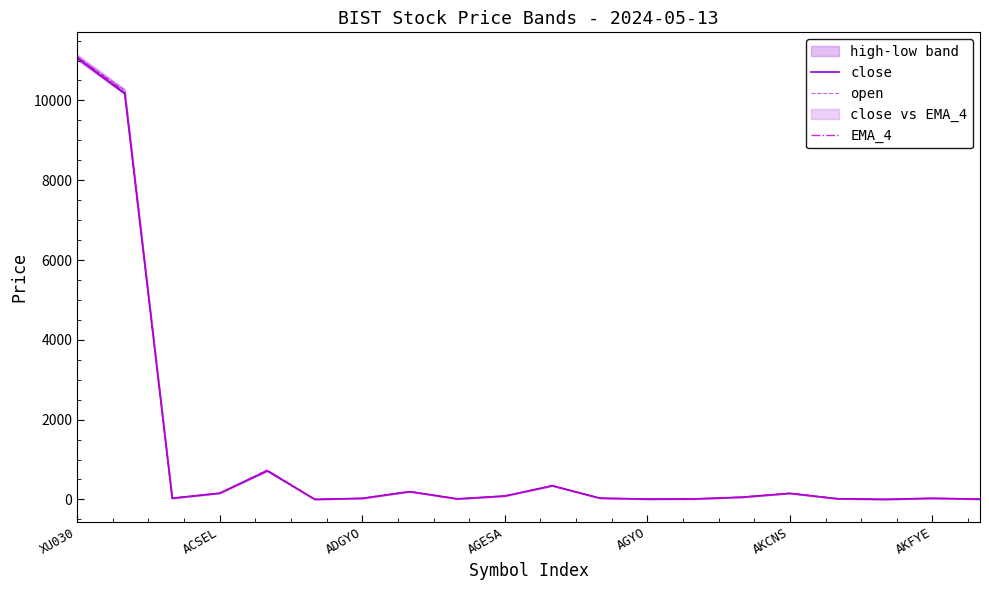

What position from the right is 7?

13